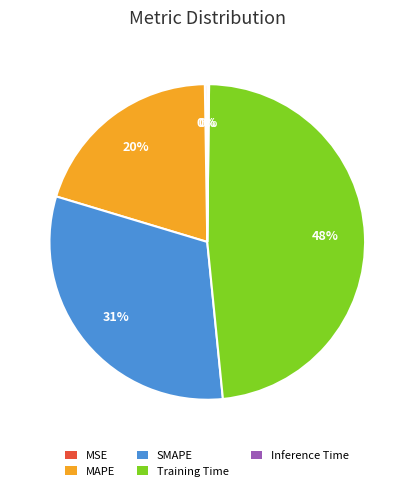

True or false: MAPE accounts for 27% of the total.

False